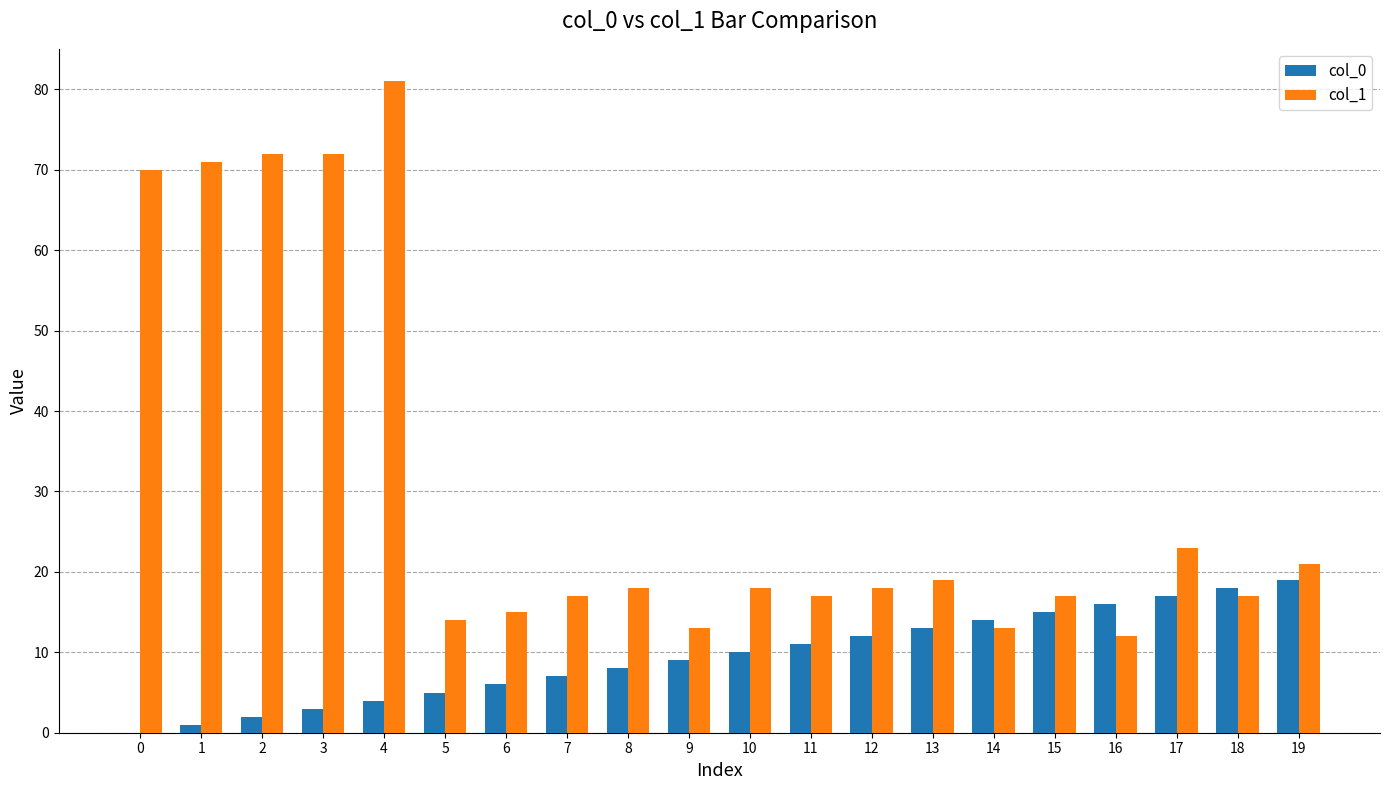

The value of col_1 at 14 is 19. True or false?

False